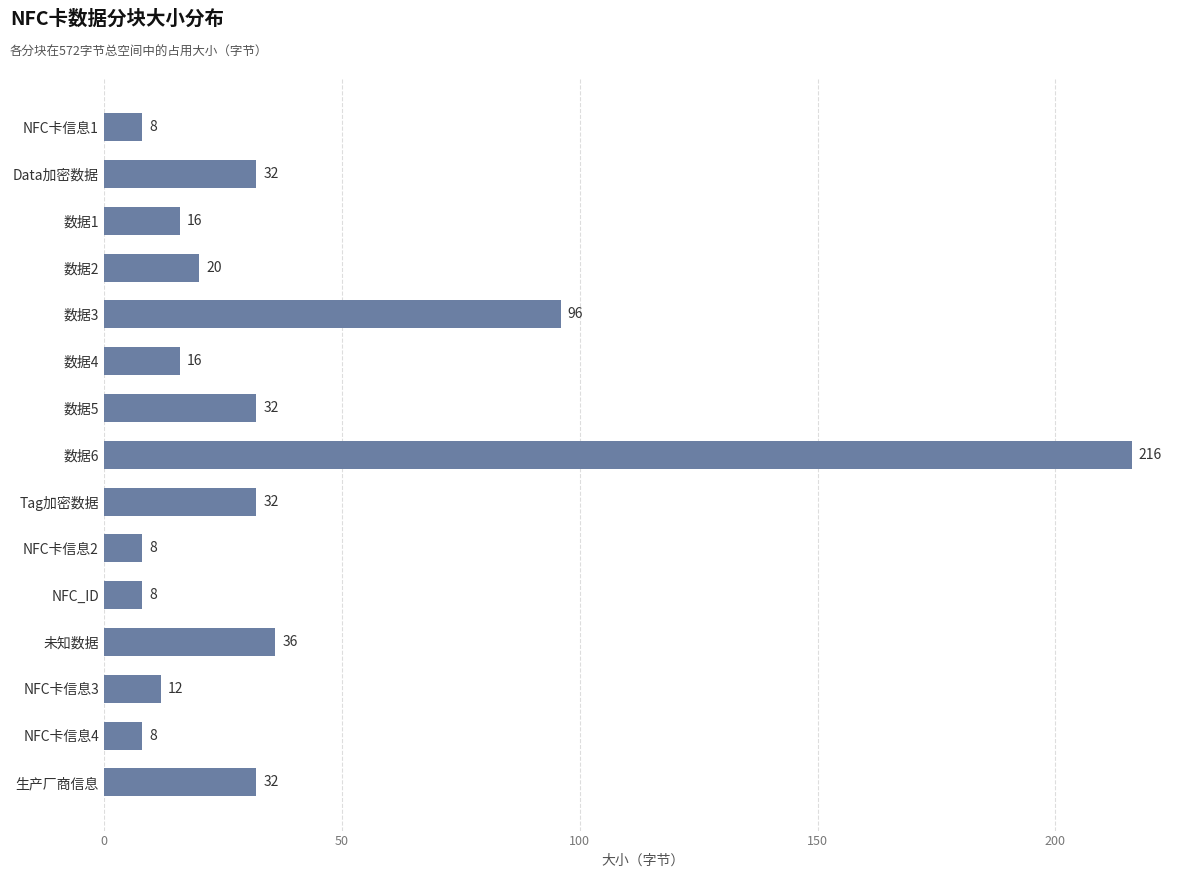

Reading top to bottom, transcribe all the data shown in this chart.

8	32	16	20	96	16	32	216	32	8	8	36	12	8	32